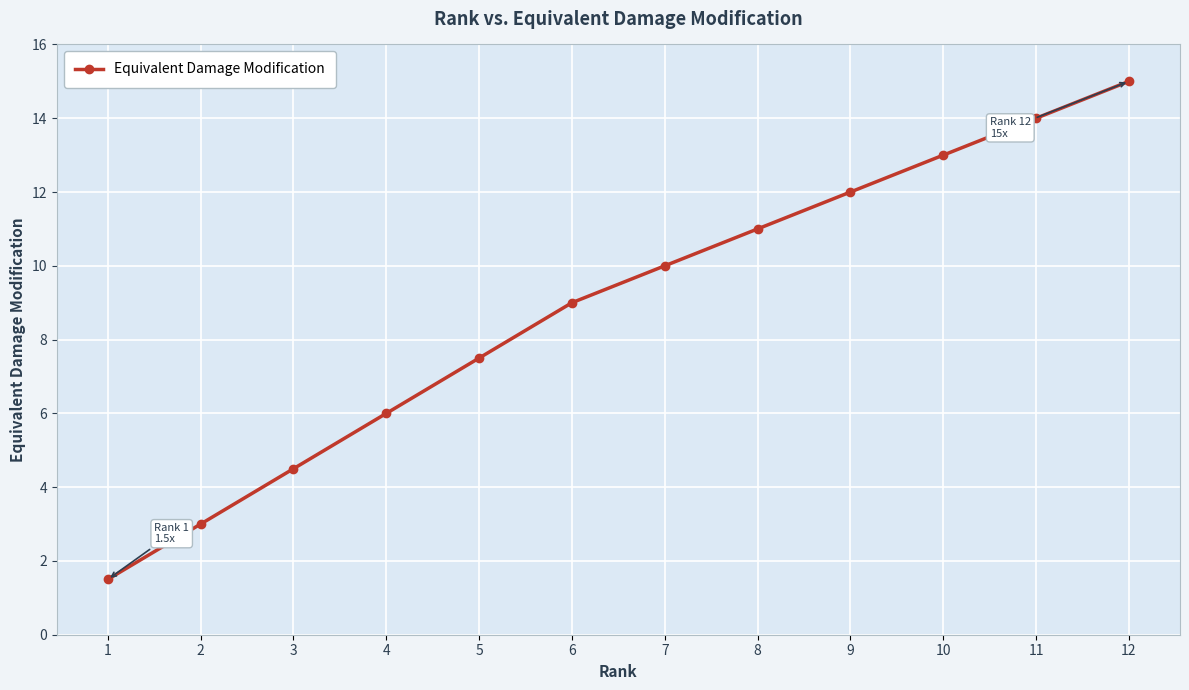

Rank the categories by value from highest to lowest.

12, 11, 10, 9, 8, 7, 6, 5, 4, 3, 2, 1